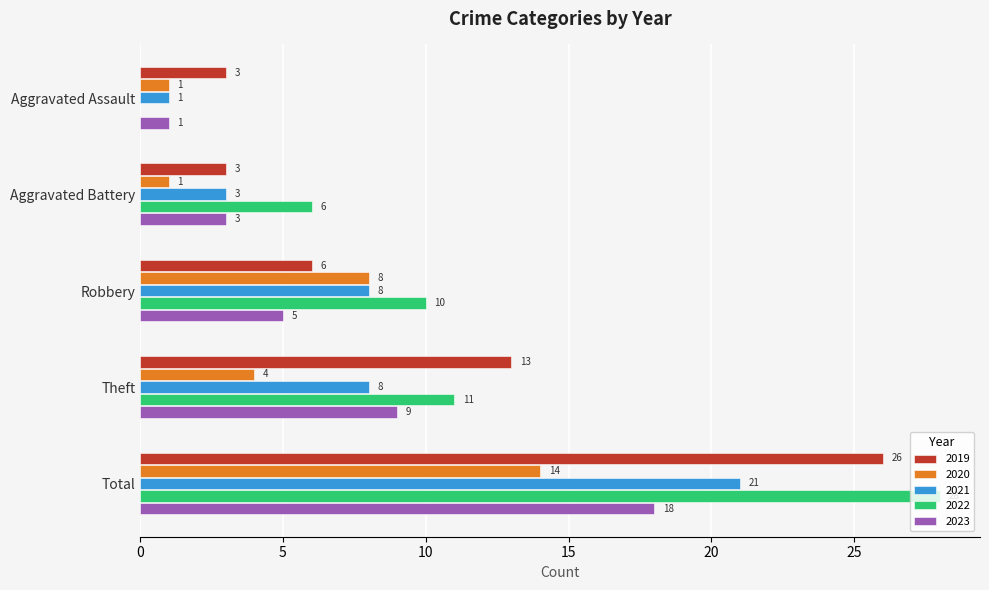

At which category is the sum across all series the highest?

Total